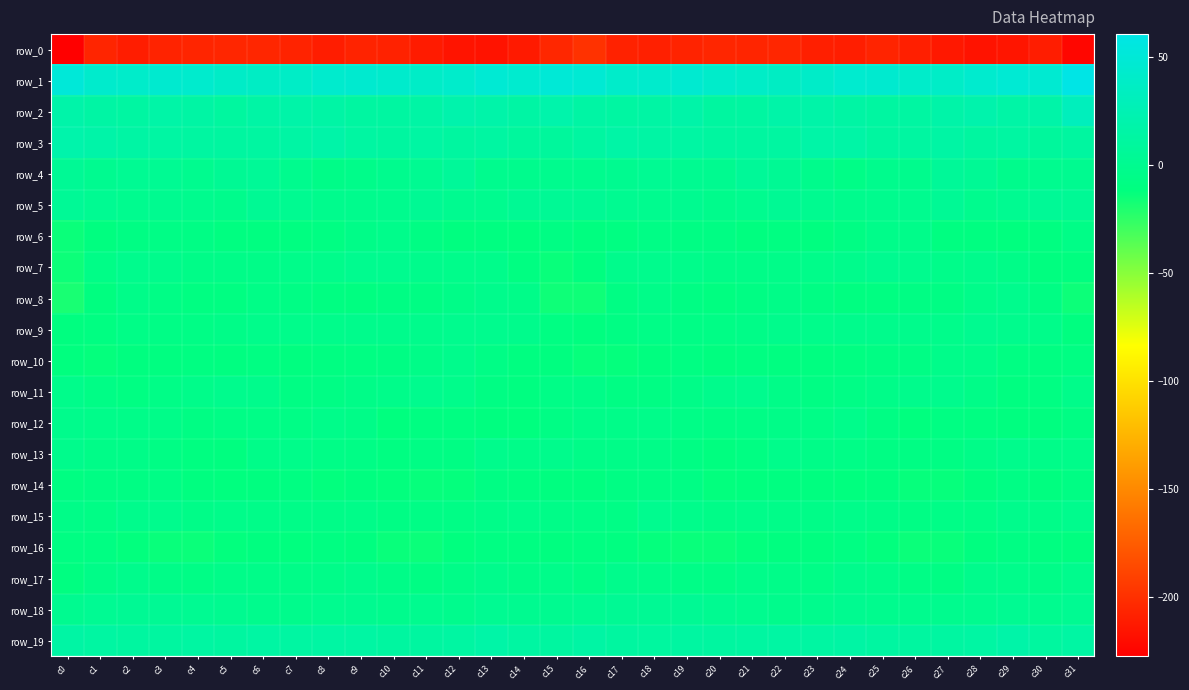

What is the difference between the maximum and minimum values in the row_11 series?

8.7